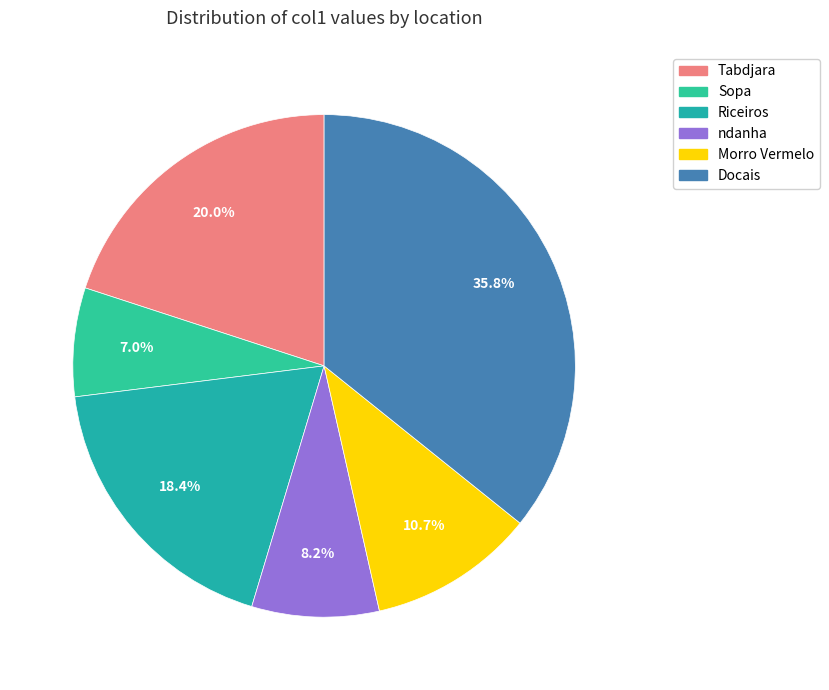

Combined, what portion of the pie is Tabdjara and Riceiros?

38.4%